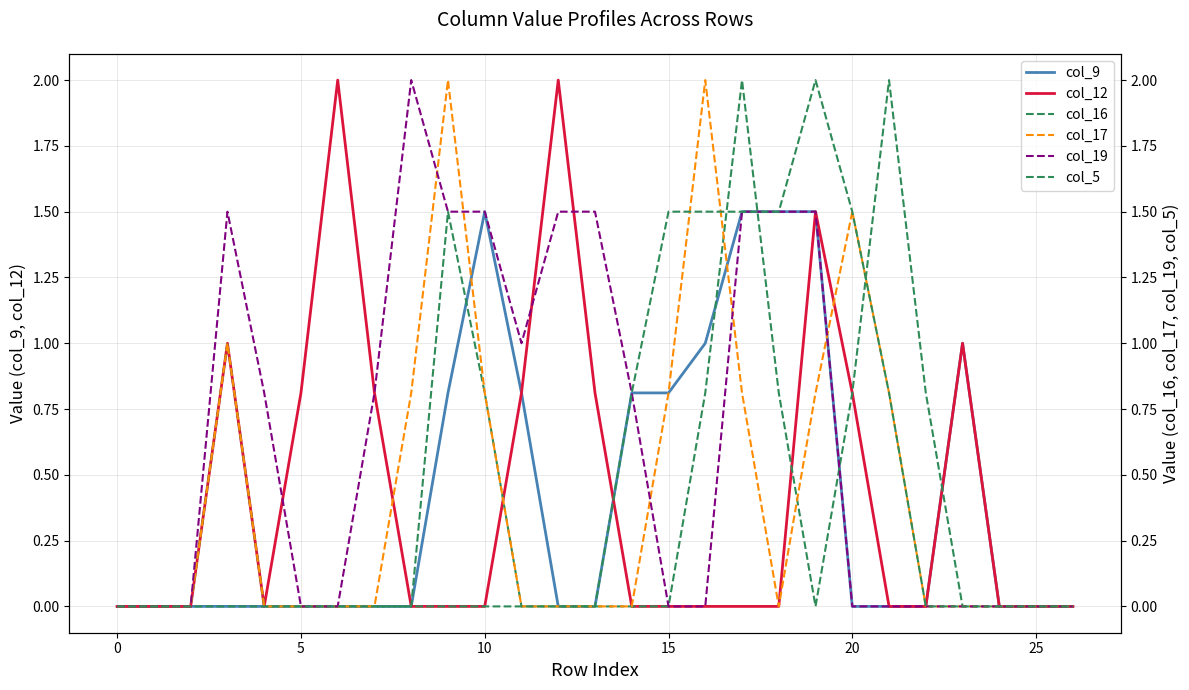

At 9, list the series in order from smallest to largest.

col_12, col_5, col_9, col_16, col_19, col_17